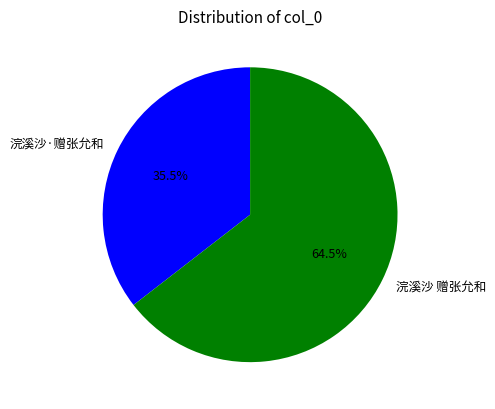

Combined, what portion of the pie is 浣溪沙·赠张允和 and 浣溪沙 赠张允和?

100.0%